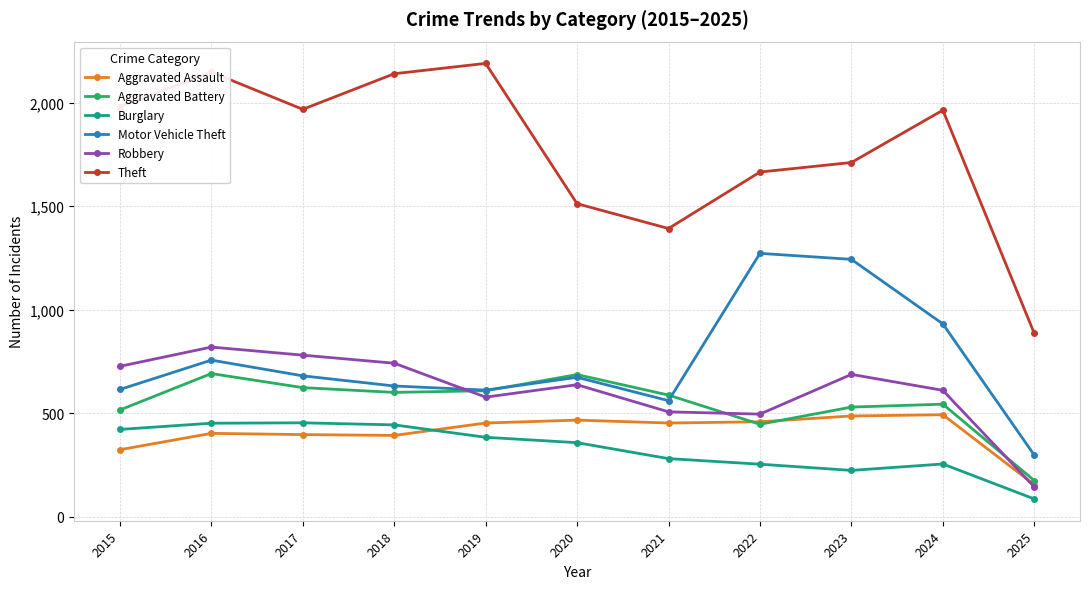

What is the lowest value of the Burglary series?

85